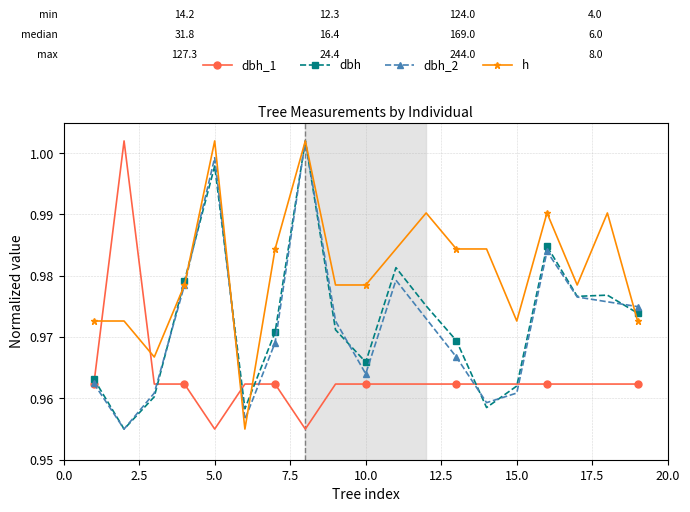

At how many categories does at least one series exceed 0?

19